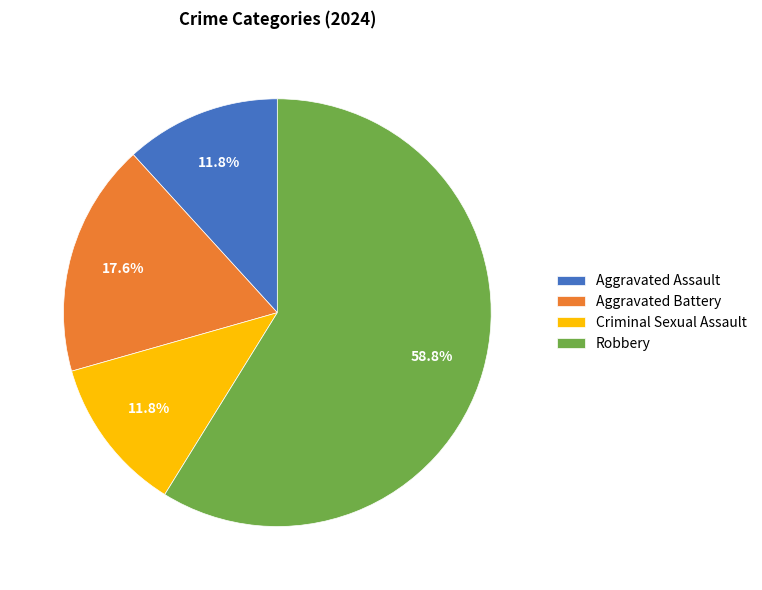

How many segments does this pie chart have?

4